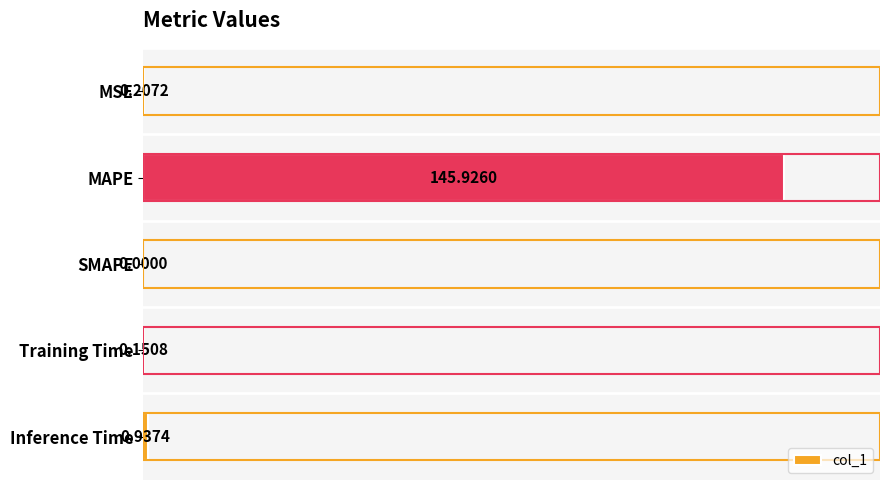

Are the bars horizontal?

Yes